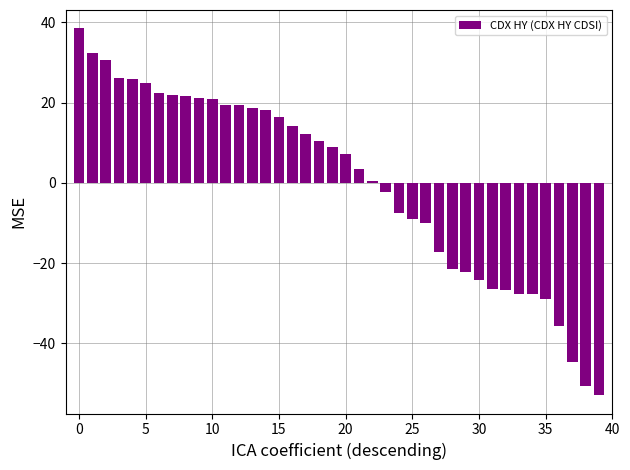

What is the difference between the maximum and minimum values?

91.4